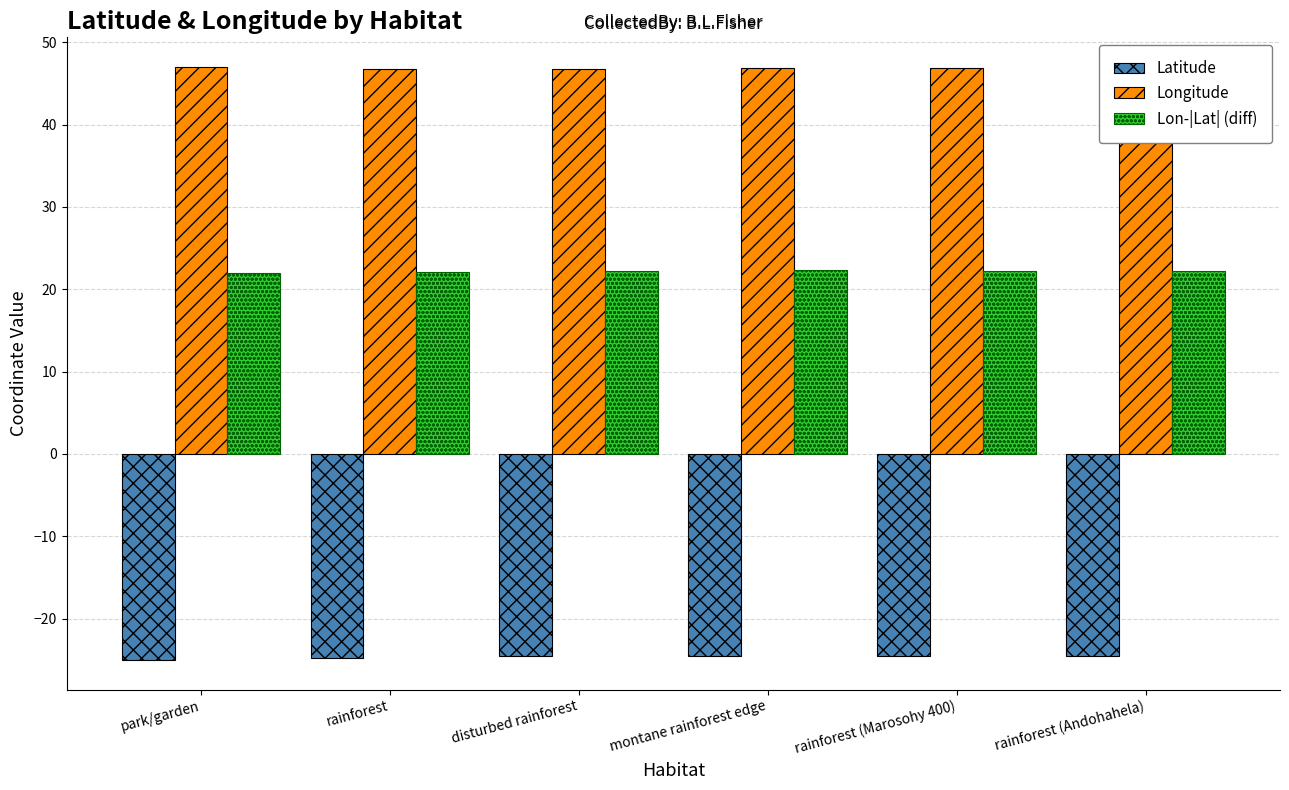

What is the total value across all series at rainforest (Andohahela)?

44.5